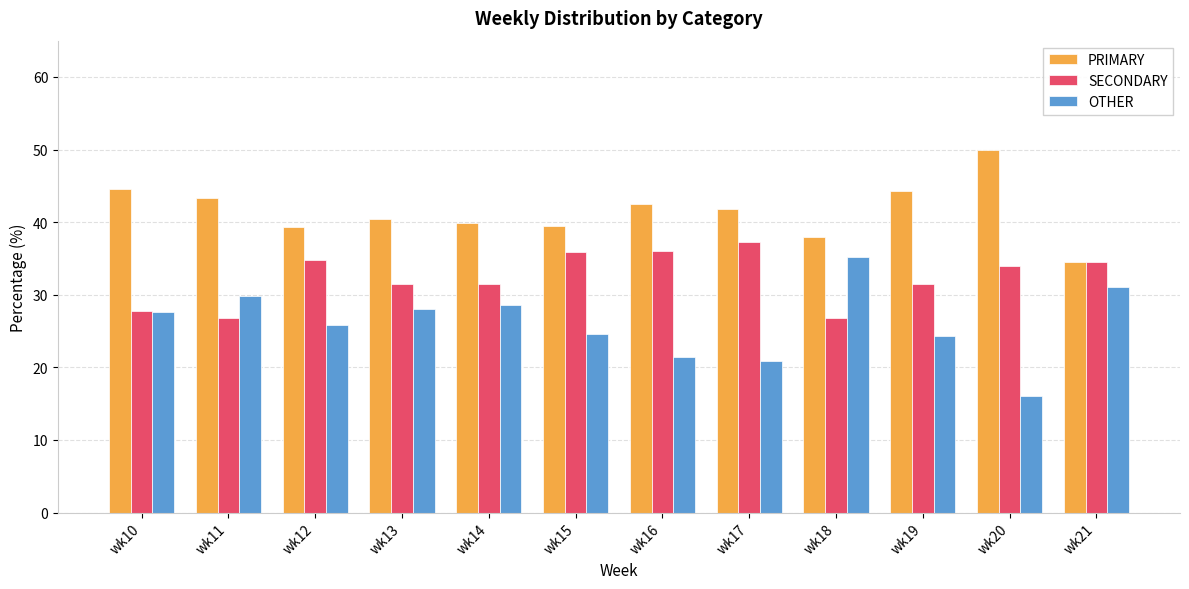

What is the smallest value displayed?

16.1